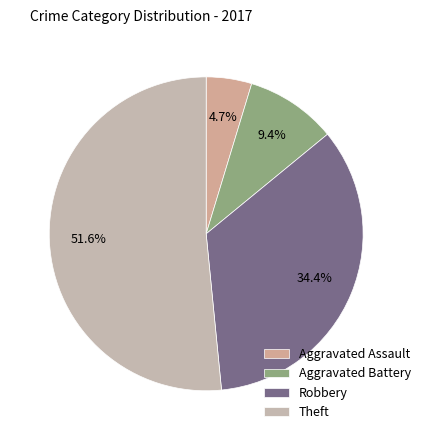

What percentage is NOT represented by Aggravated Battery?

90.6%